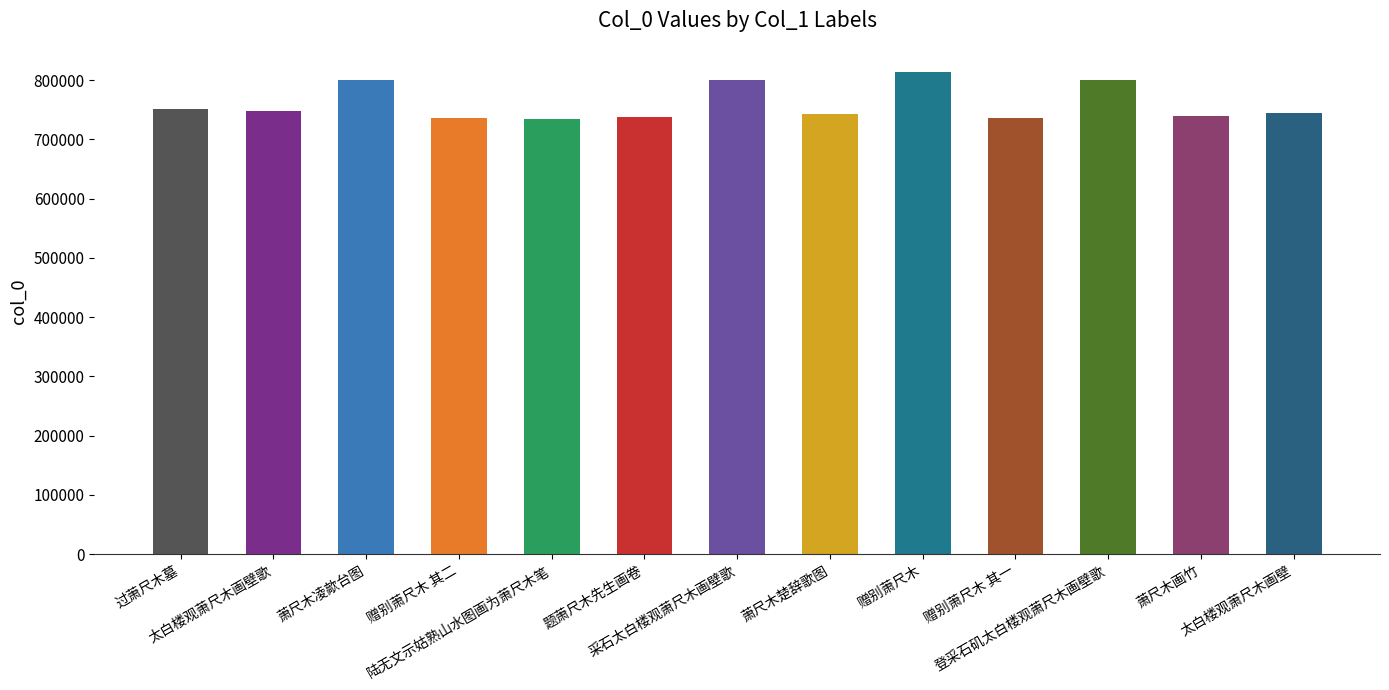

What is the sum of the values at 题萧尺木先生画卷 and 萧尺木画竹?

1478430